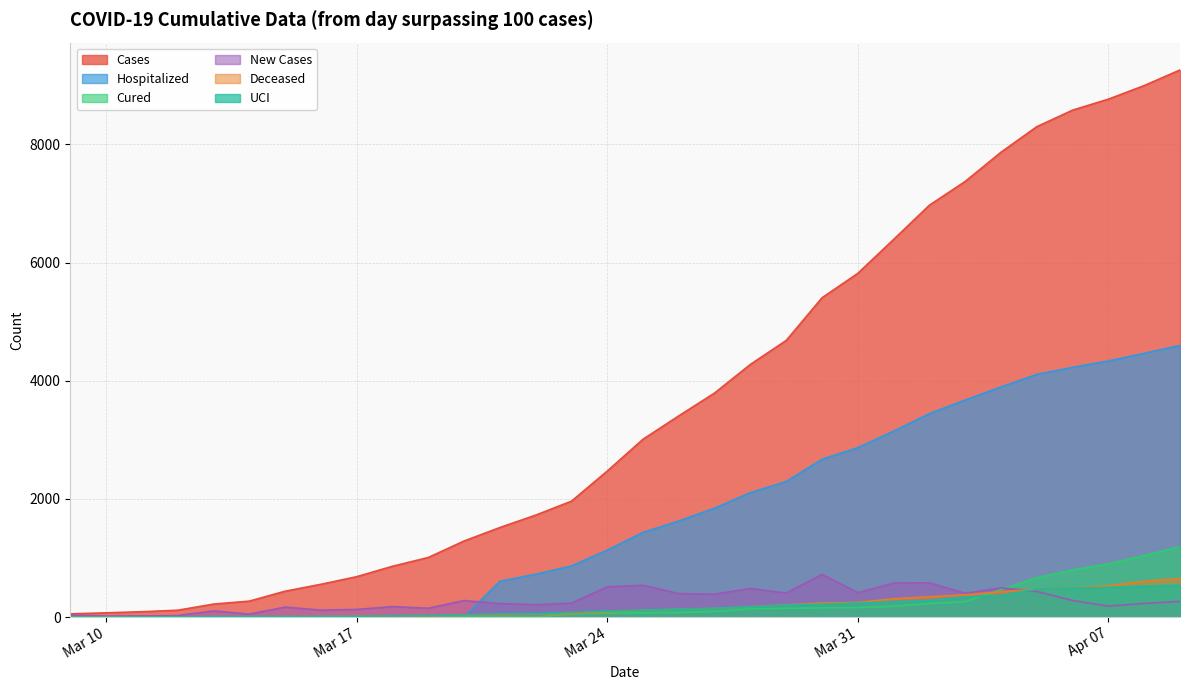

Which series ends up on top after the final intersection of Cured and UCI?

Cured